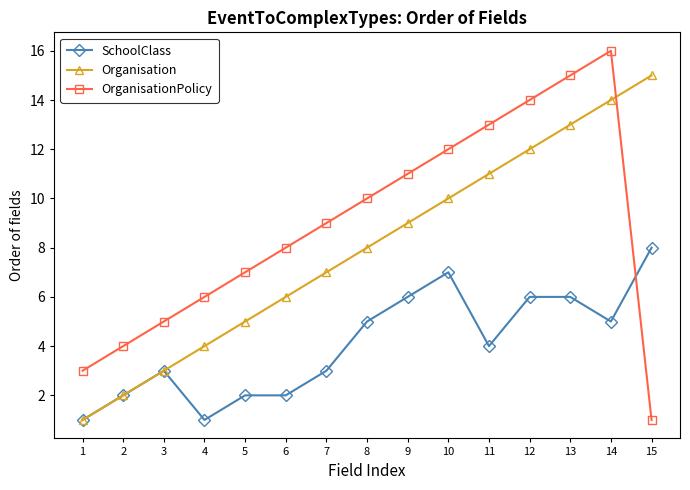

What is the maximum value shown in the chart?

16